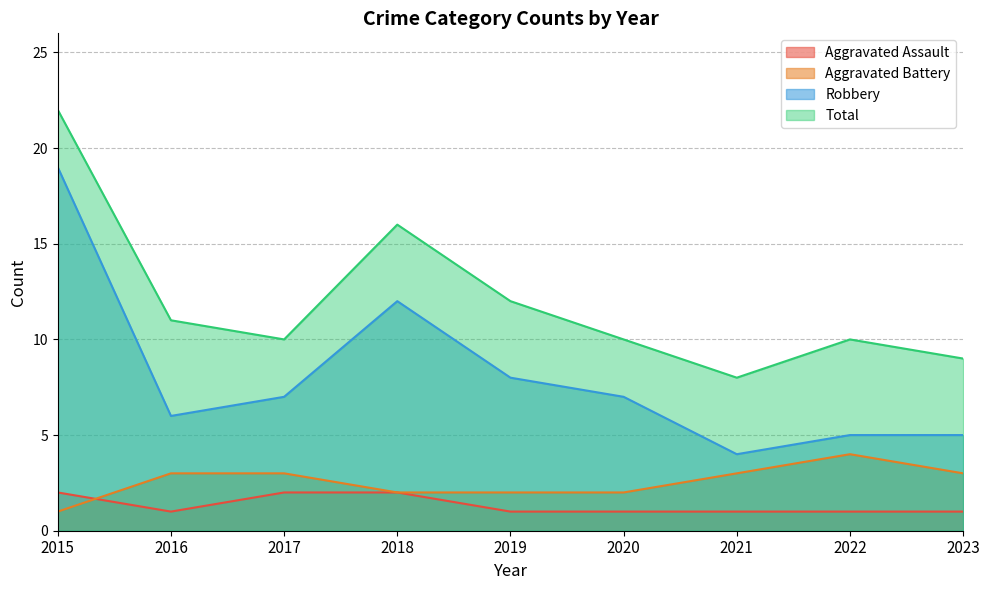

True or false: Total and Aggravated Battery intersect in this chart.

False